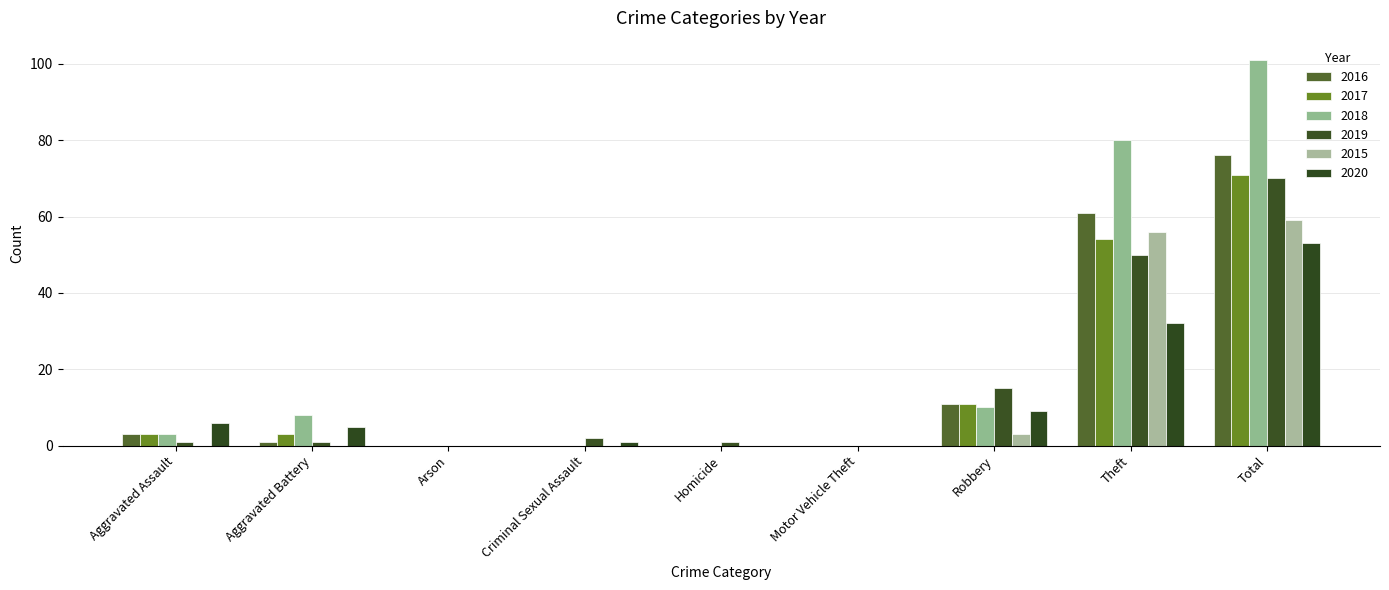

Which series has the largest range (max minus min)?

2018